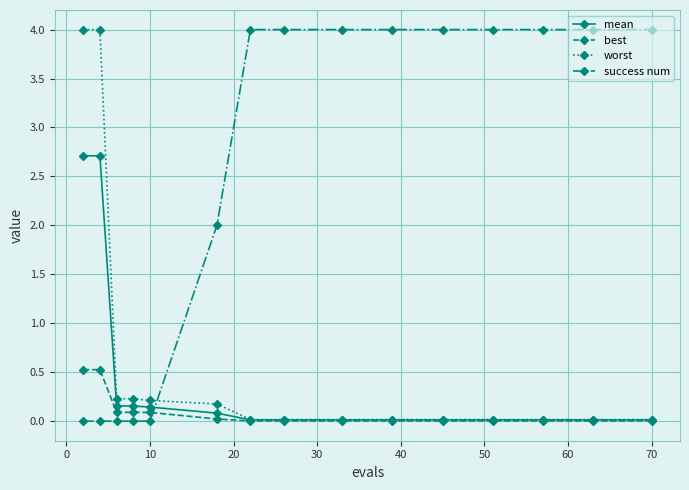

Does the chart display data point markers on the line(s)?

Yes